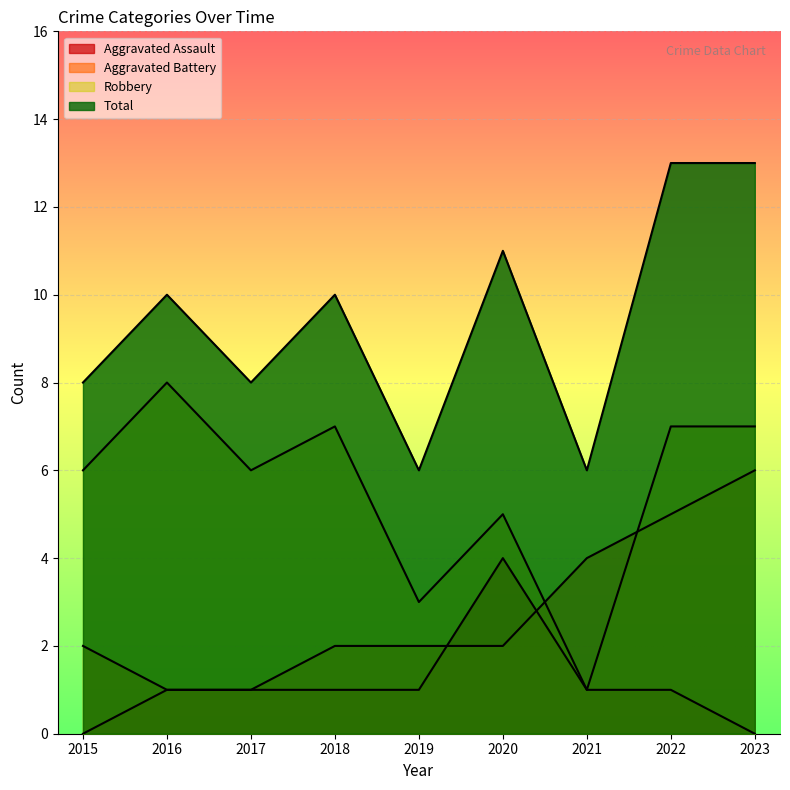

Reading right to left, extract all data points from this chart.

Aggravated Assault: 2023=0	2022=1	2021=1	2020=4	2019=1	2018=1	2017=1	2016=1	2015=0
Aggravated Battery: 2023=6	2022=5	2021=4	2020=2	2019=2	2018=2	2017=1	2016=1	2015=2
Robbery: 2023=7	2022=7	2021=1	2020=5	2019=3	2018=7	2017=6	2016=8	2015=6
Total: 2023=13	2022=13	2021=6	2020=11	2019=6	2018=10	2017=8	2016=10	2015=8